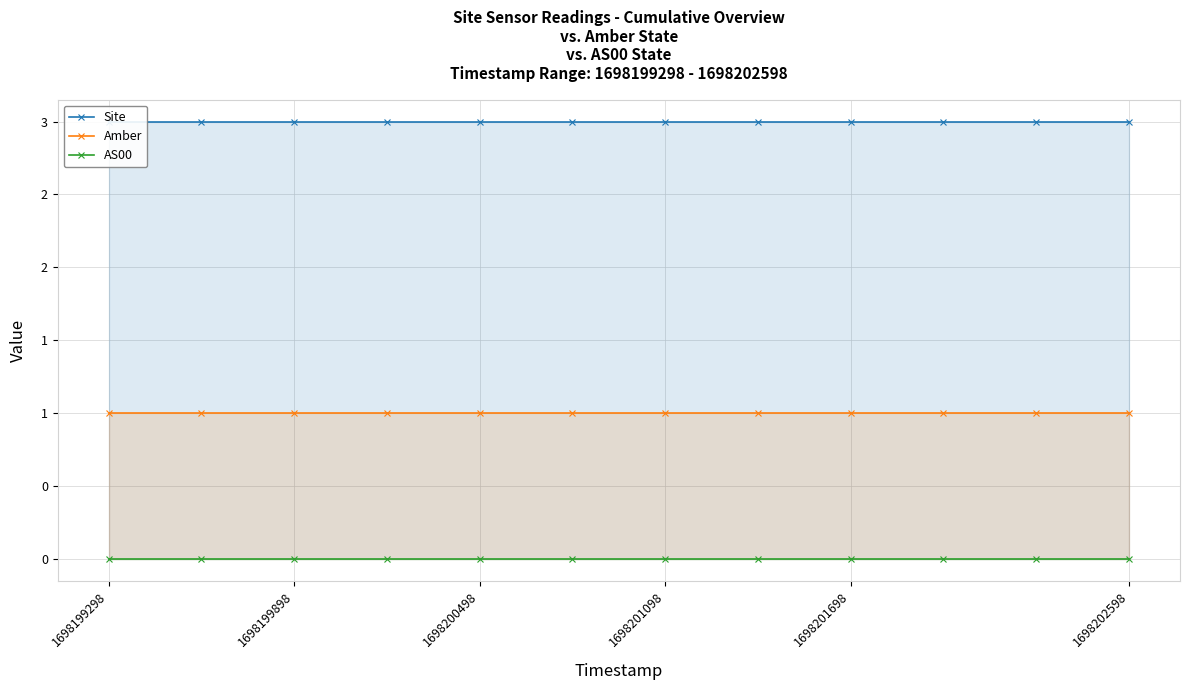

Which category has the highest value across all series?

1698199298